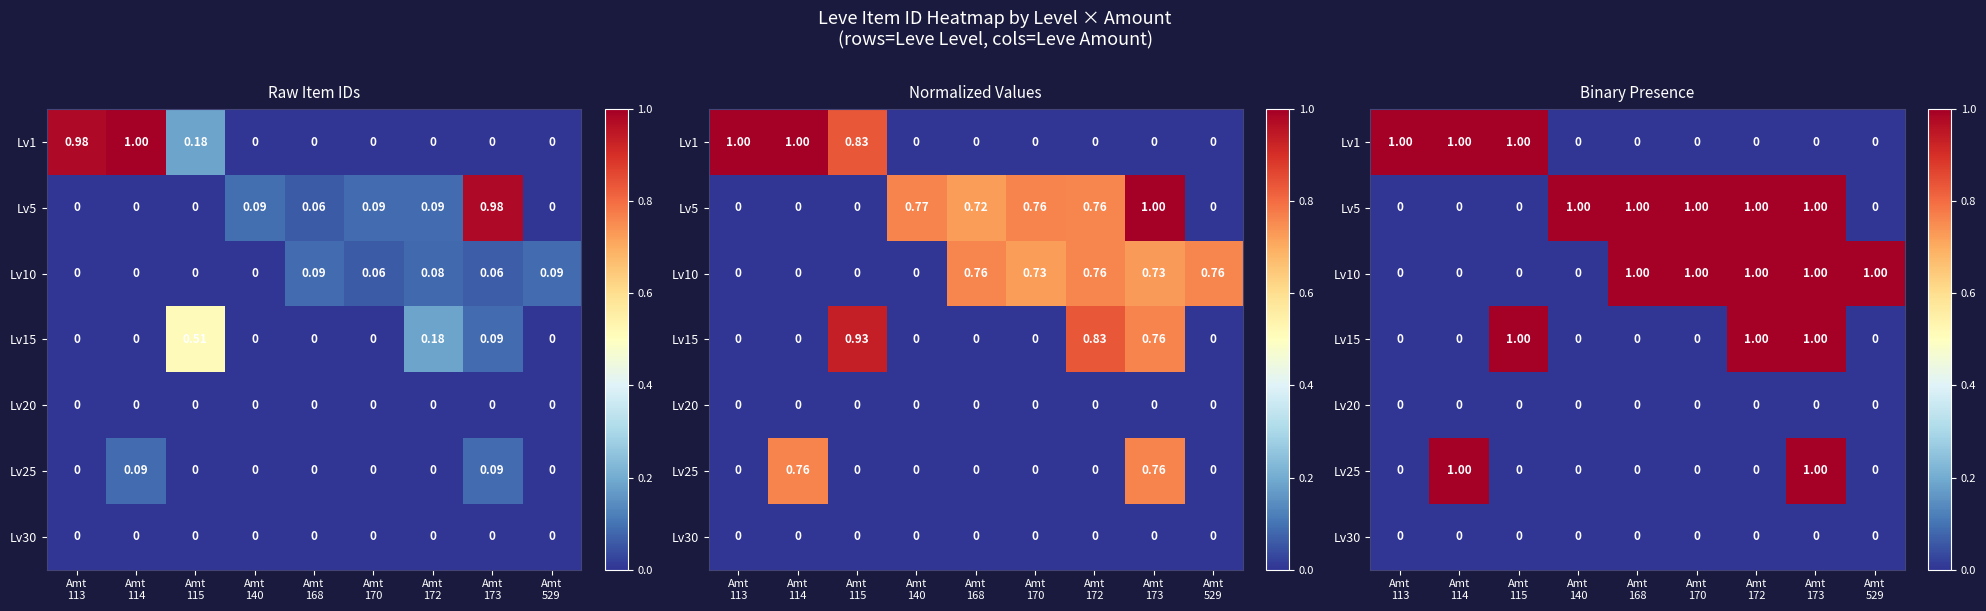

What is the greatest value displayed?

1